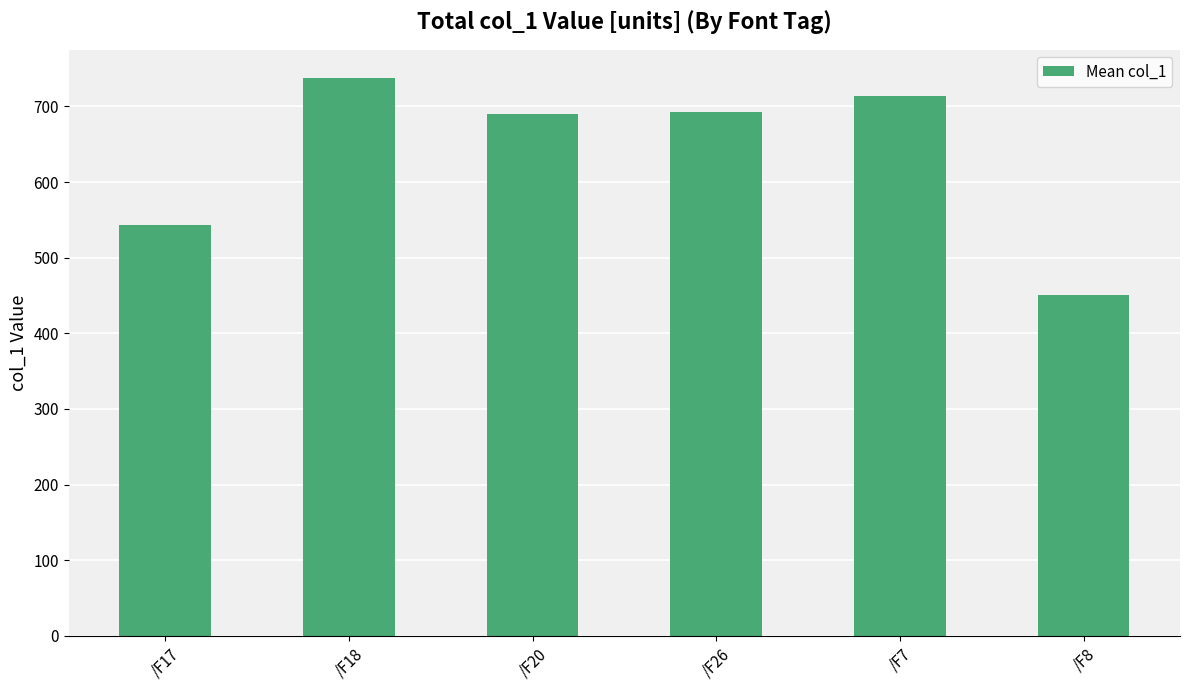

What is the maximum value shown in the chart?

738.0